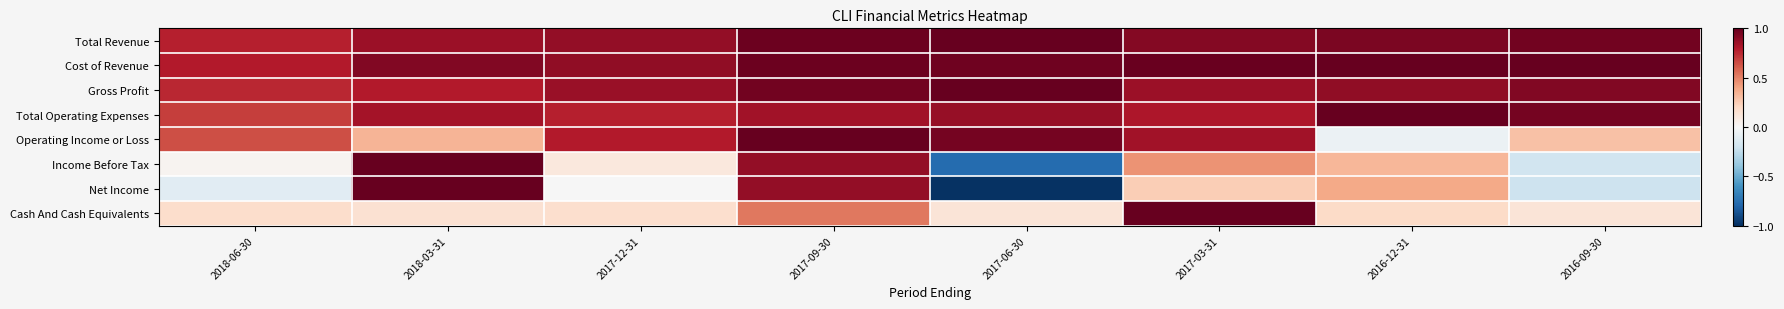

Reading left to right, extract all data points from this chart.

Total Revenue: 2018-06-30=0.8	2018-03-31=0.9	2017-12-31=0.9	2017-09-30=1.0	2017-06-30=1.0	2017-03-31=0.9	2016-12-31=0.9	2016-09-30=1.0
Cost of Revenue: 2018-06-30=0.8	2018-03-31=0.9	2017-12-31=0.9	2017-09-30=1.0	2017-06-30=1.0	2017-03-31=1.0	2016-12-31=1.0	2016-09-30=1.0
Gross Profit: 2018-06-30=0.8	2018-03-31=0.8	2017-12-31=0.9	2017-09-30=1.0	2017-06-30=1.0	2017-03-31=0.9	2016-12-31=0.9	2016-09-30=0.9
Total Operating Expenses: 2018-06-30=0.7	2018-03-31=0.8	2017-12-31=0.8	2017-09-30=0.8	2017-06-30=0.9	2017-03-31=0.8	2016-12-31=1.0	2016-09-30=1.0
Operating Income or Loss: 2018-06-30=0.6	2018-03-31=0.3	2017-12-31=0.8	2017-09-30=1.0	2017-06-30=1.0	2017-03-31=0.8	2016-12-31=-0.1	2016-09-30=0.3
Income Before Tax: 2018-06-30=0.0	2018-03-31=1.0	2017-12-31=0.1	2017-09-30=0.9	2017-06-30=-0.8	2017-03-31=0.4	2016-12-31=0.3	2016-09-30=-0.2
Net Income: 2018-06-30=-0.1	2018-03-31=1.0	2017-12-31=-0.0	2017-09-30=0.9	2017-06-30=-1.0	2017-03-31=0.2	2016-12-31=0.4	2016-09-30=-0.2
Cash And Cash Equivalents: 2018-06-30=0.2	2018-03-31=0.2	2017-12-31=0.2	2017-09-30=0.5	2017-06-30=0.1	2017-03-31=1.0	2016-12-31=0.2	2016-09-30=0.1